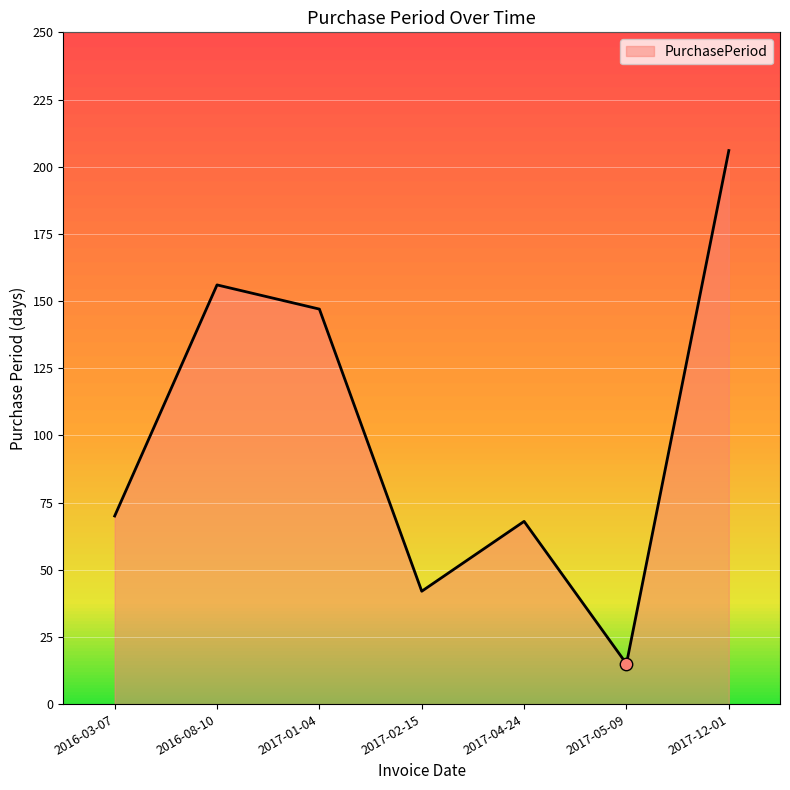

What is the change in value from 2017-04-24 to 2017-12-01?

+138